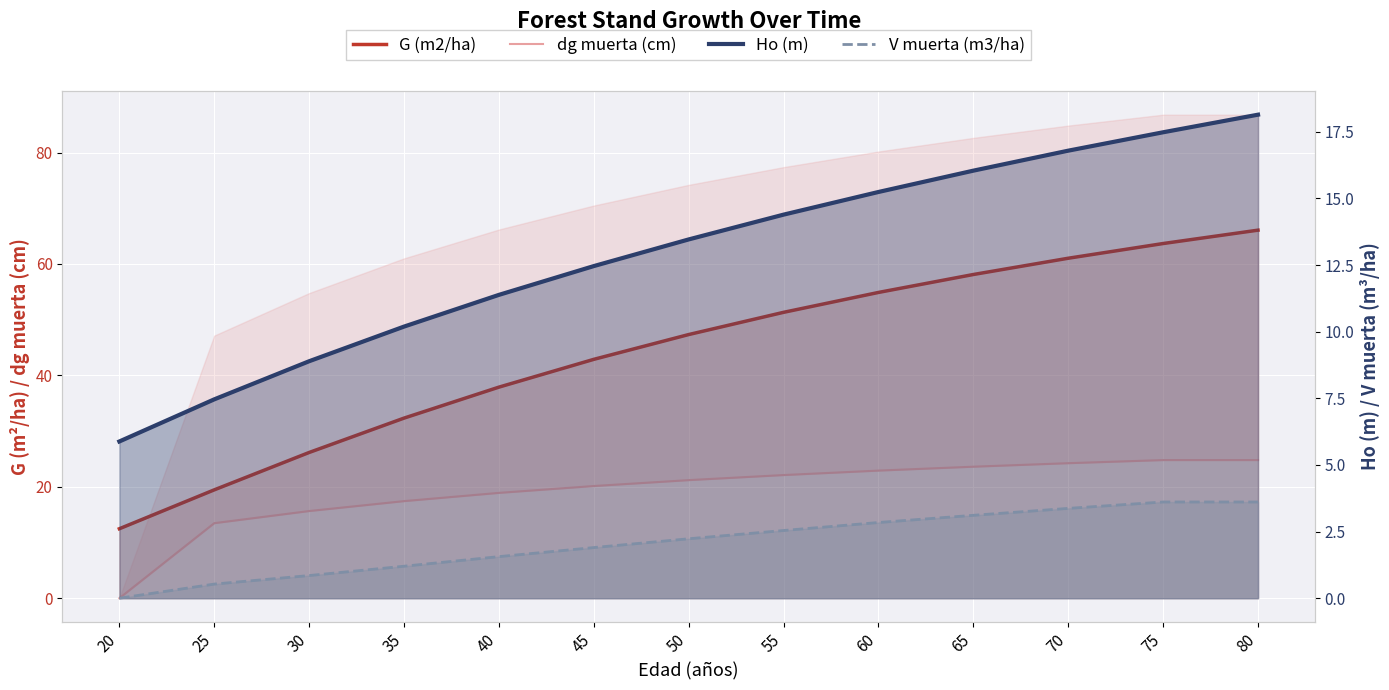

Is it true that G (m2/ha) equals 61.0 at 70?

True